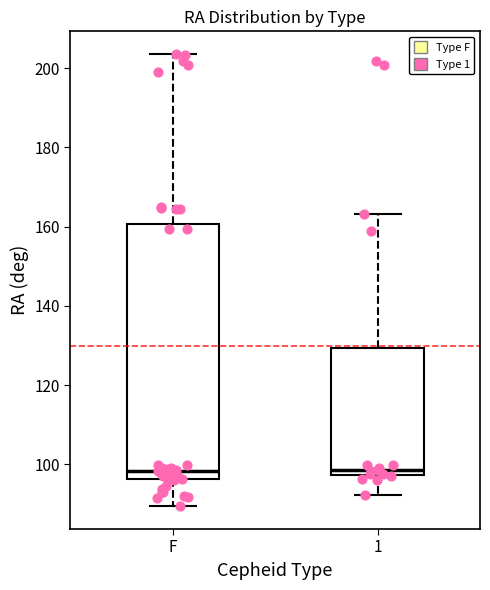

Which box is the tallest, from its lower edge to its upper edge?

F